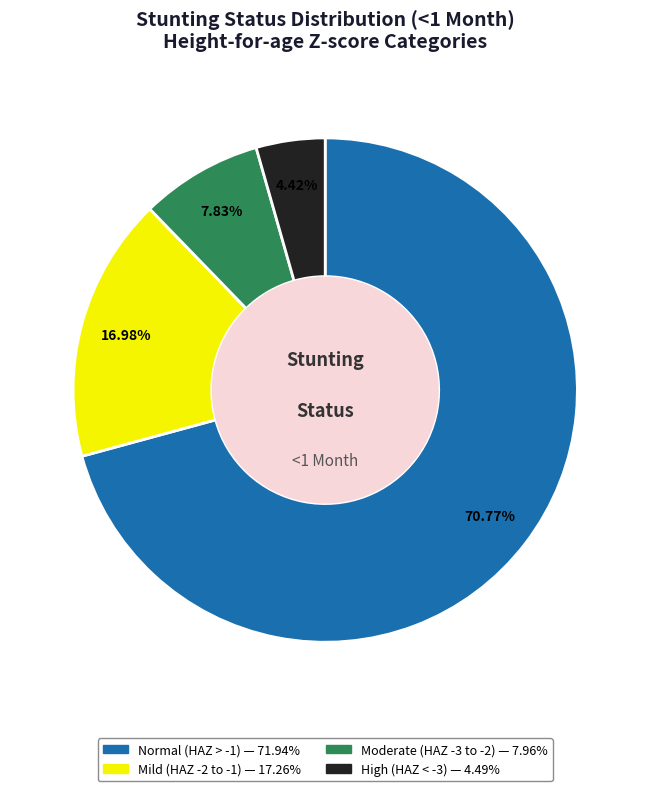

Is there a majority slice in this chart?

Yes